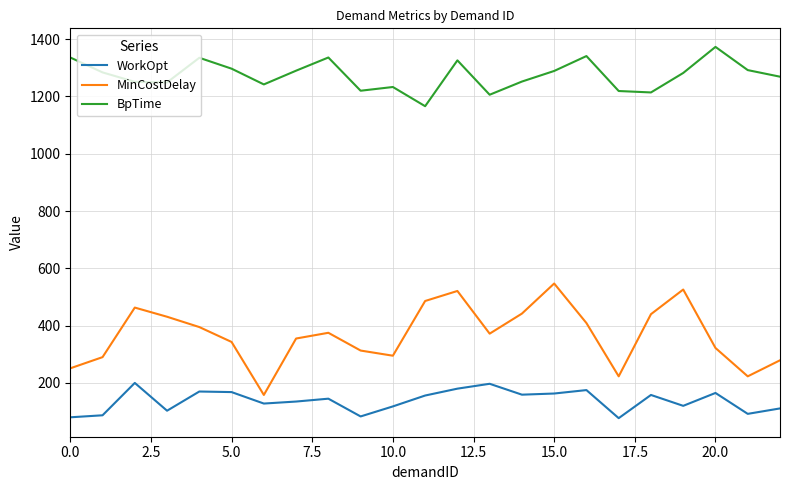

List the series in order of their overall mean, highest first.

BpTime, MinCostDelay, WorkOpt